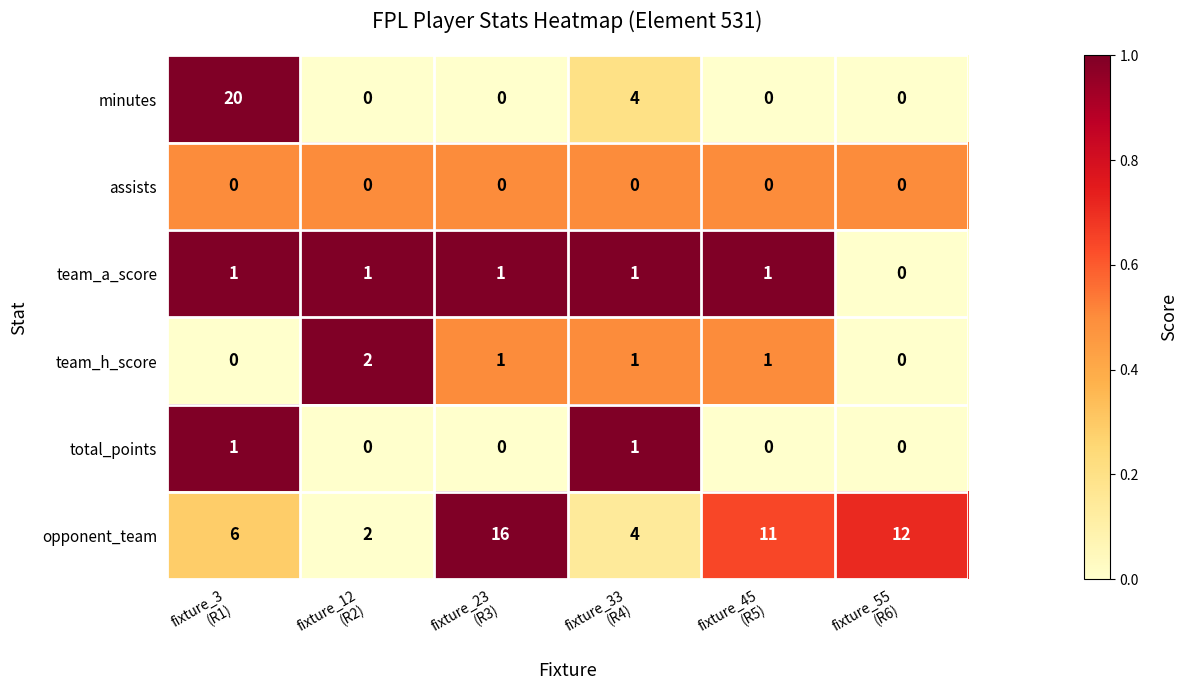

Which series has the largest total across all categories?

opponent_team